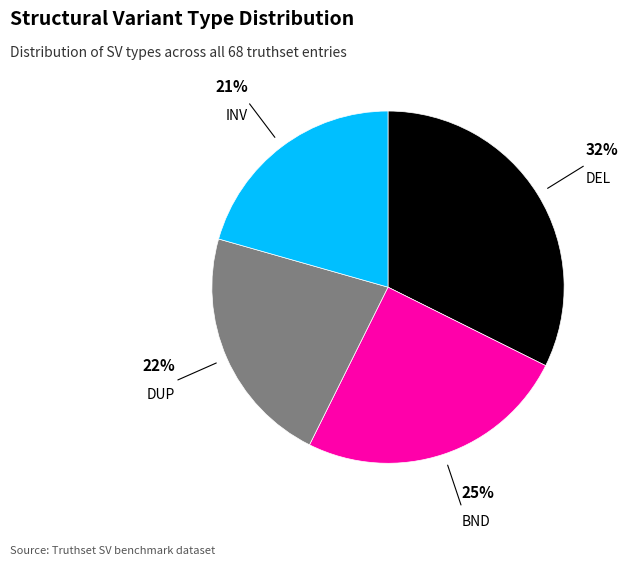

Is there a majority slice in this chart?

No